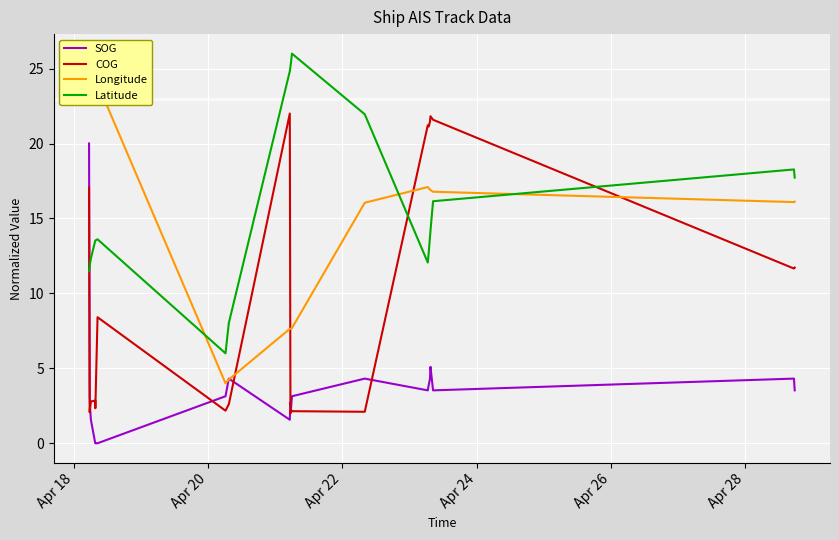

What is the highest value of the COG series?

22.0